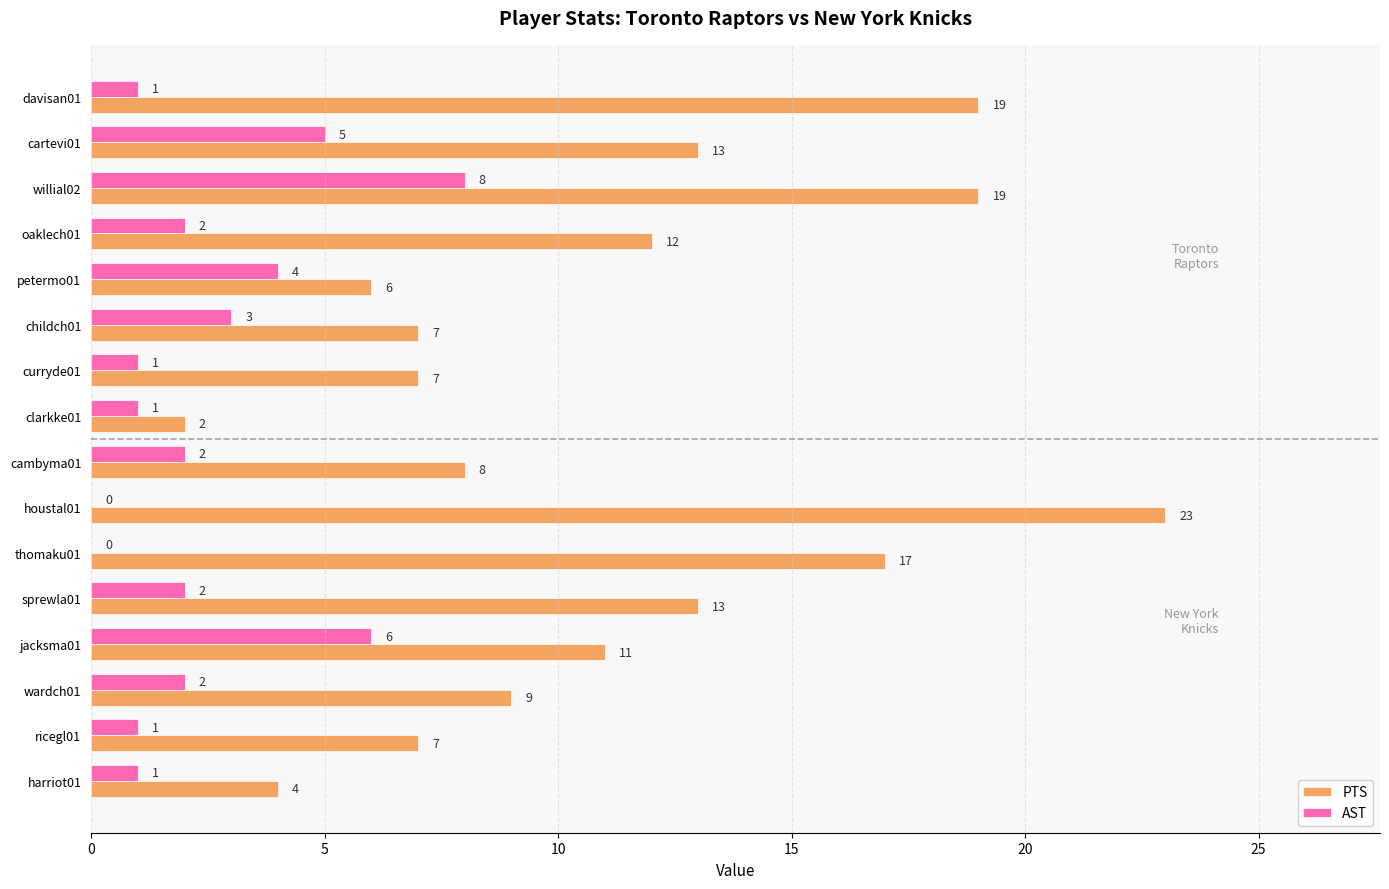

At which category is the sum across all series the highest?

willial02